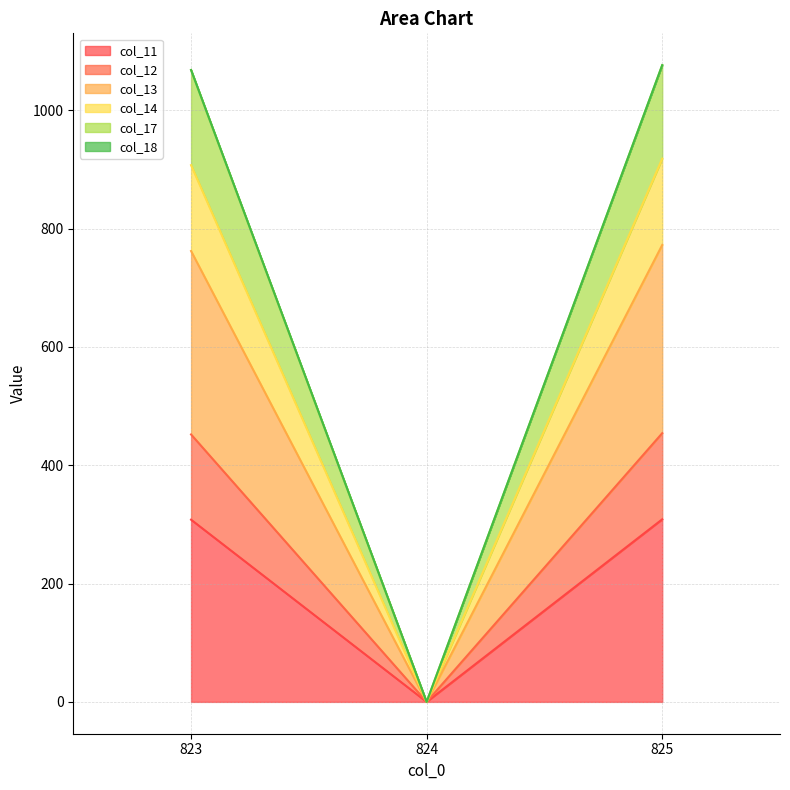

At which category is the sum across all series the highest?

825